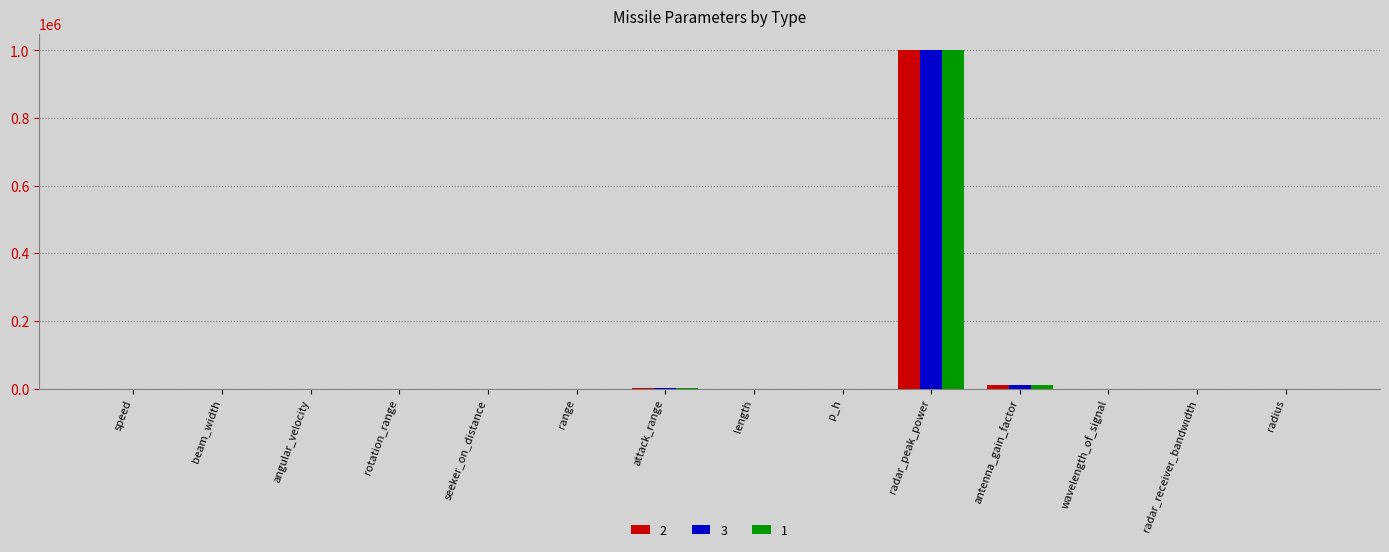

What is the approximate value of 3 at length?

4.0